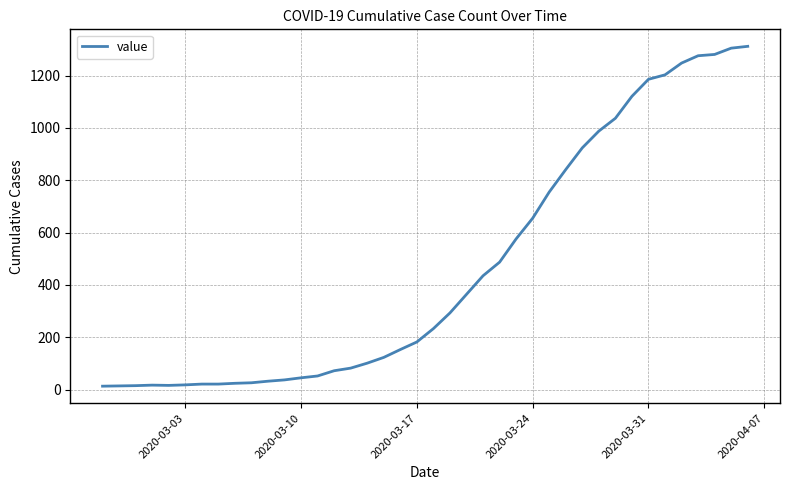

What is the difference between the maximum and minimum values?

1299